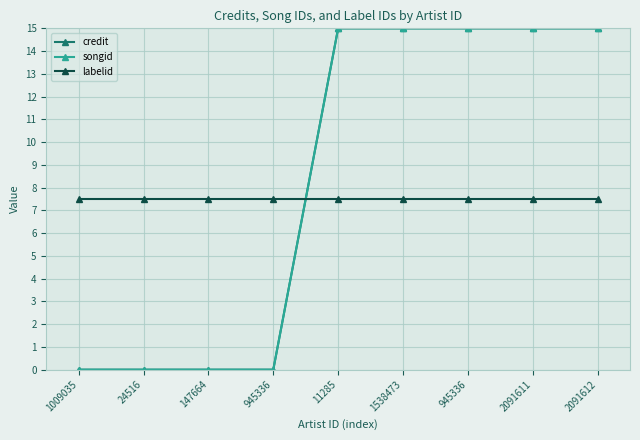

Reading left to right, extract all data points from this chart.

credit: 0.0	0.0	0.0	0.0	15.0	15.0	15.0	15.0	15.0
songid: 0.0	0.0	0.0	0.0	15.0	15.0	15.0	15.0	15.0
labelid: 7.5	7.5	7.5	7.5	7.5	7.5	7.5	7.5	7.5